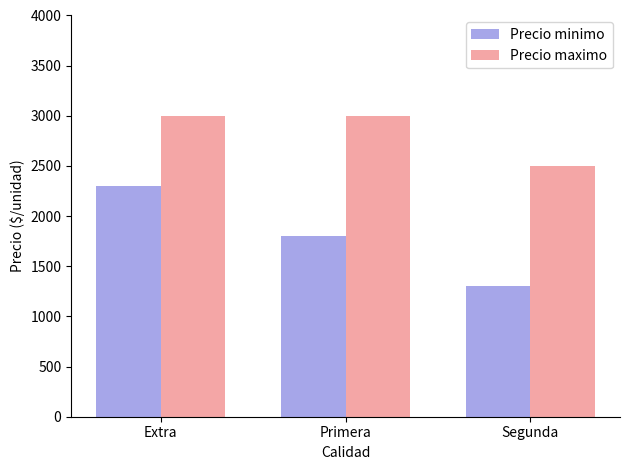

Where does the Precio minimo series first go above 1800?

Extra